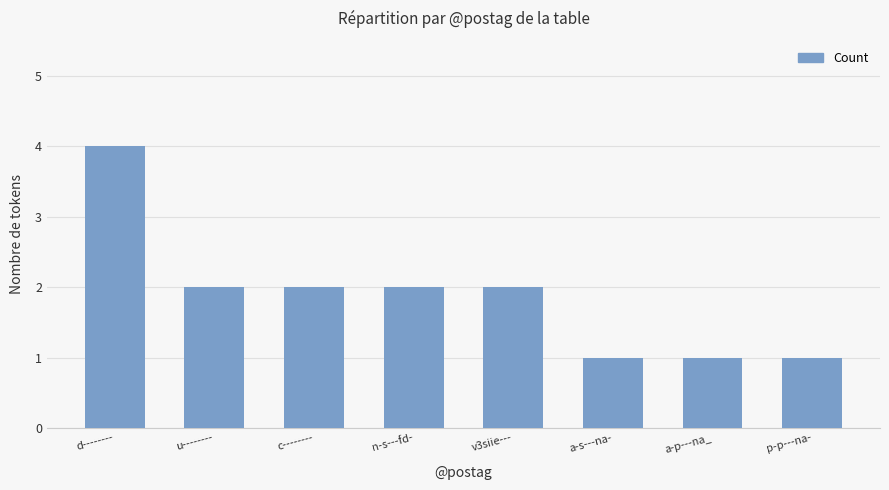

What is the label of the 7th bar from the right?

u--------